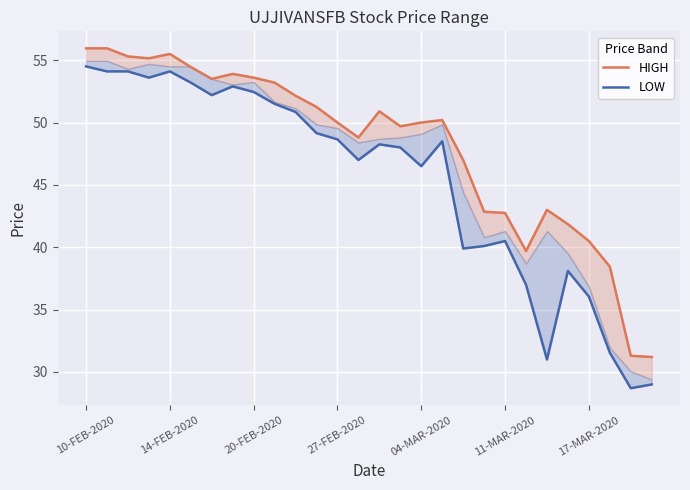

Reading left to right, transcribe all the data shown in this chart.

HIGH: 56.0	56.0	55.3	55.1	55.5	54.5	53.5	53.9	53.6	53.2	52.1	51.2	50.0	48.8	50.9	49.7	50.0	50.2	47.0	42.9	42.8	39.7	43.0	41.9	40.5	38.5	31.3	31.2
LOW: 54.5	54.1	54.1	53.6	54.1	53.2	52.2	52.9	52.5	51.5	50.9	49.1	48.6	47.0	48.2	48.0	46.5	48.5	39.9	40.1	40.5	37.0	31.0	38.1	36.0	31.6	28.7	29.0